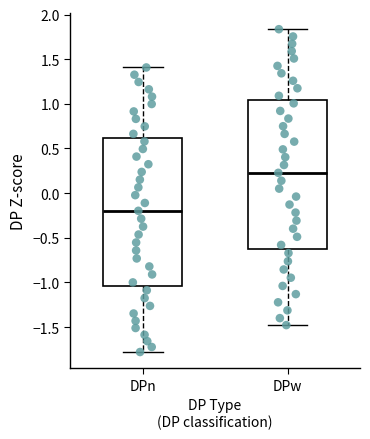

Reading left to right, read every box against the y-axis: the position of its median line, the range the box covers, and the ends of its whiskers. The values are not printed on the chart, so give them approximately, as read against the axis.

DPn: median -0.20, box -1.05 to 0.60, whiskers -1.80 to 1.40
DPw: median 0.25, box -0.65 to 1.05, whiskers -1.50 to 1.85